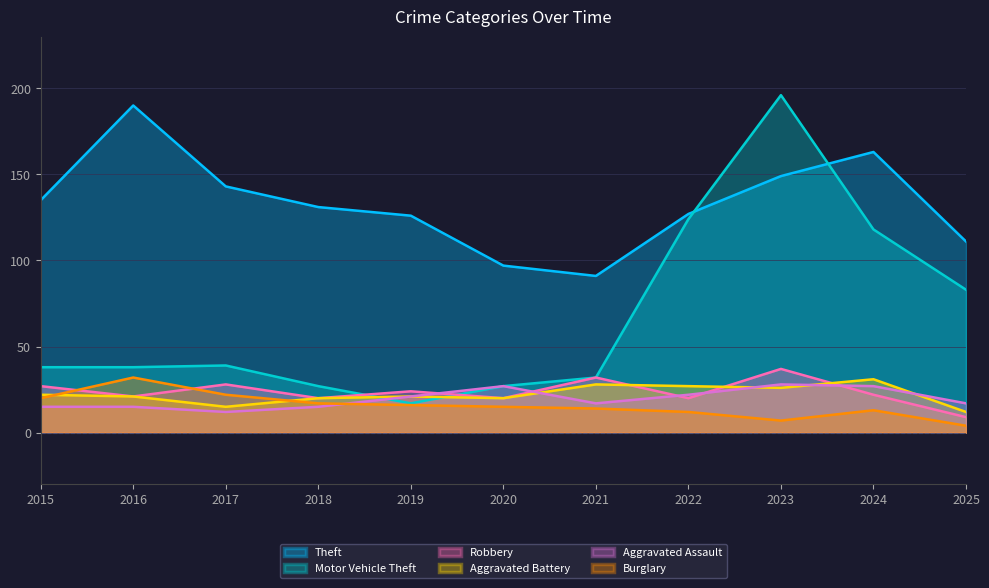

What is the value of the Burglary point at the 6th from the left?

15